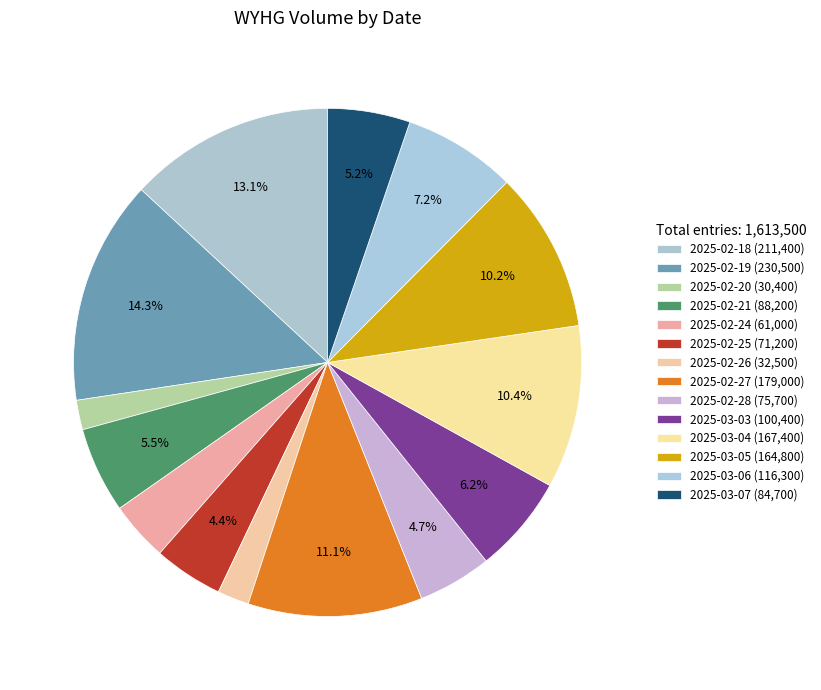

To the nearest percent, what is the difference between the 2025-02-24 and 2025-03-03 slice percentages?

2%